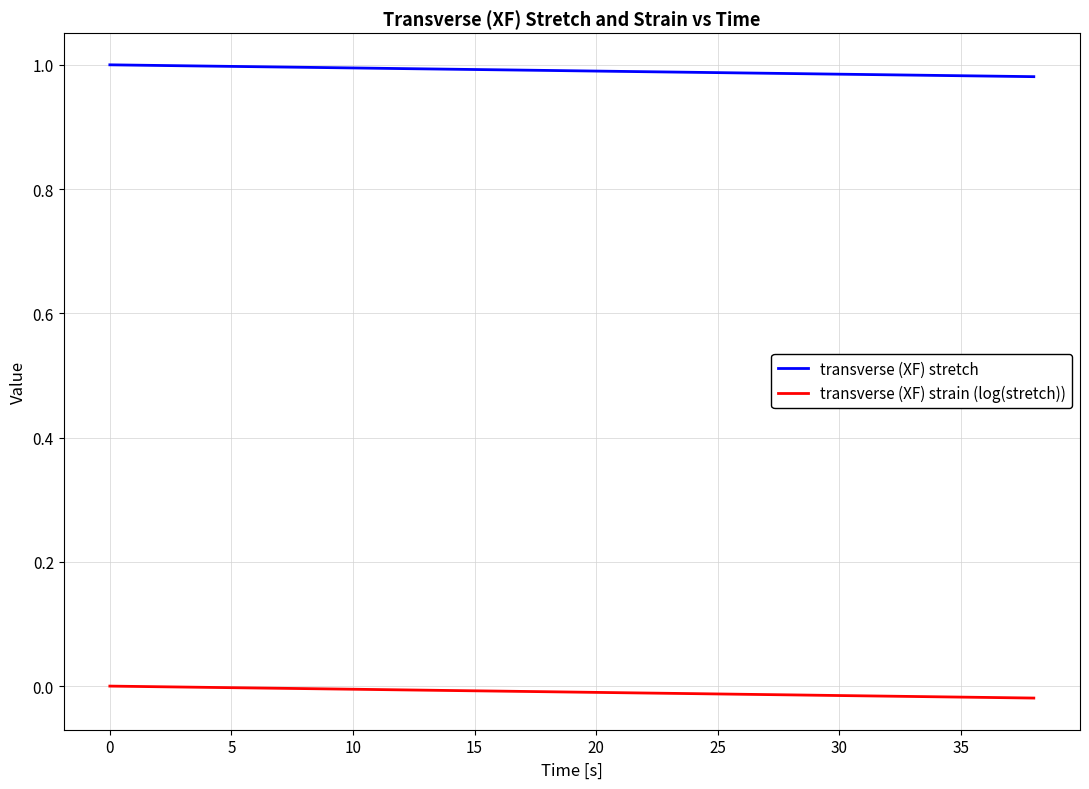

True or false: transverse (XF) strain (log(stretch)) and transverse (XF) stretch intersect in this chart.

False